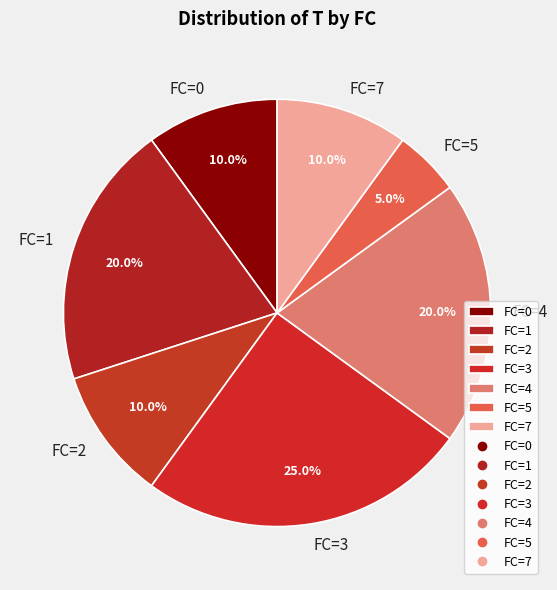

Which category has the biggest portion of the pie?

FC=3